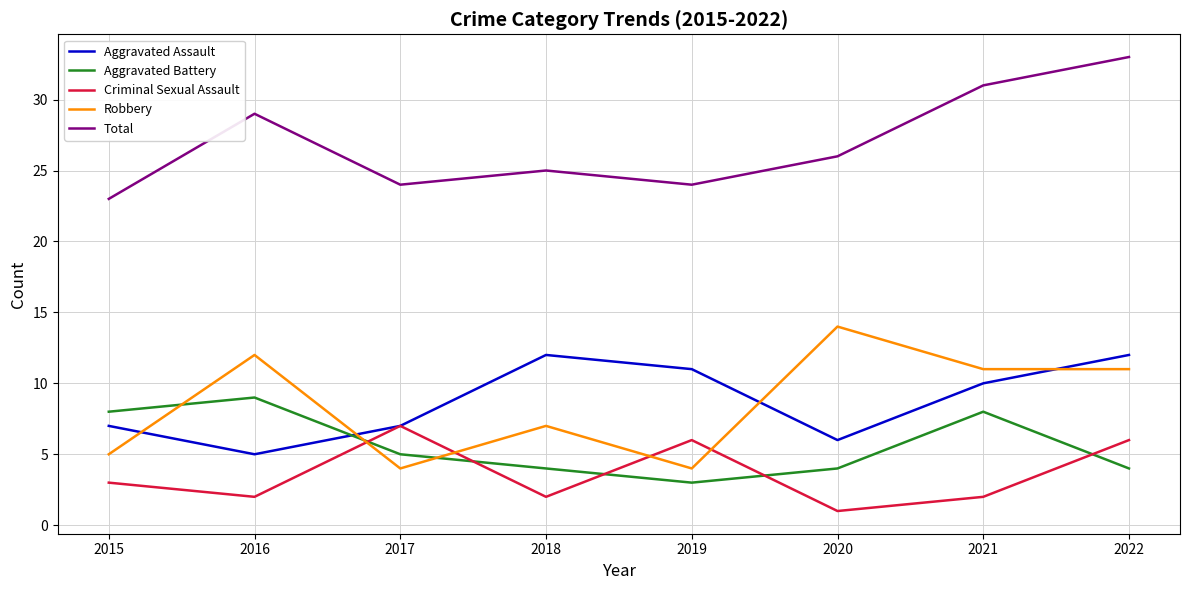

Does the chart have visible grid lines?

Yes